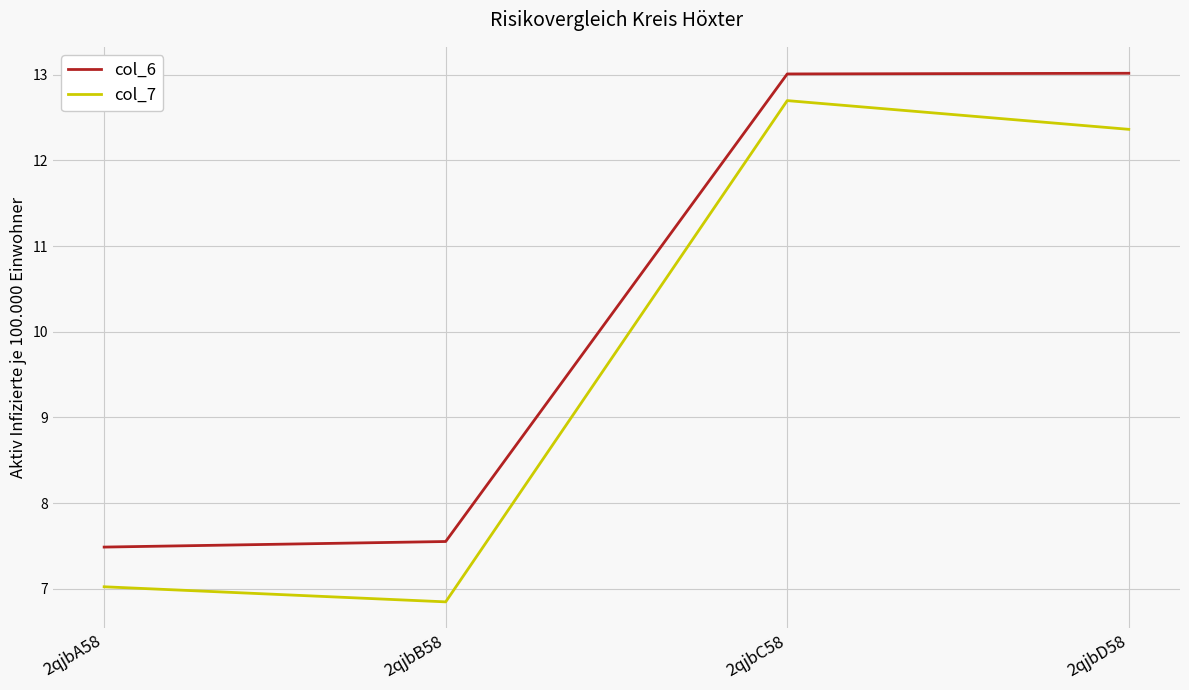

True or false: col_7 and col_6 intersect in this chart.

False